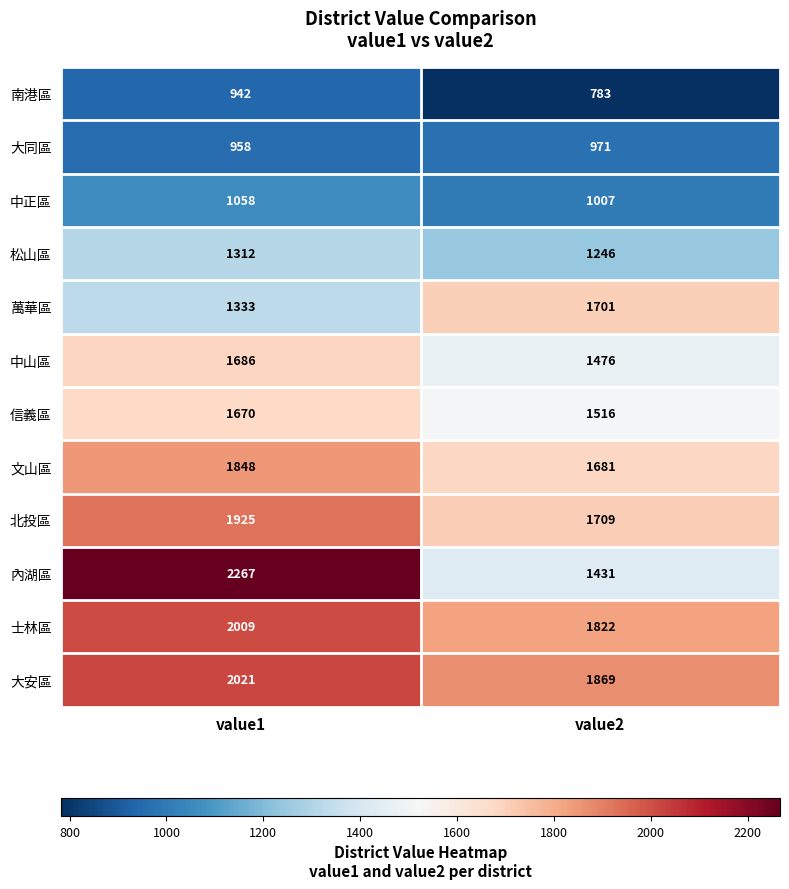

Which label corresponds to the largest value in the chart?

value1